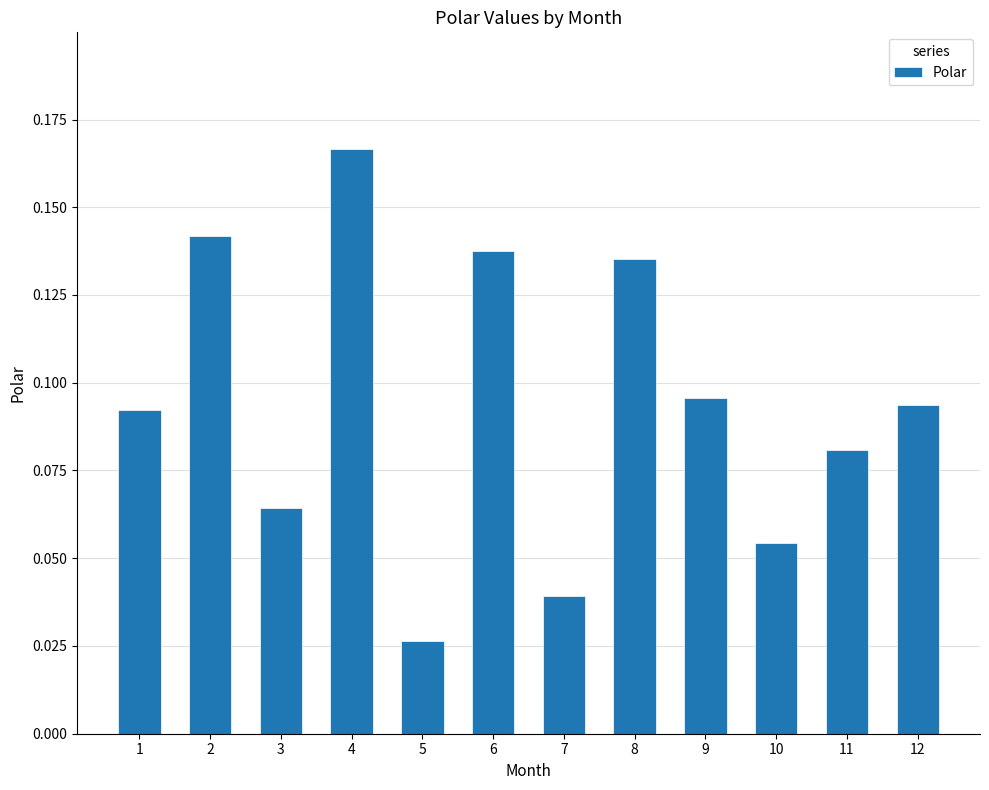

Count the values in the range 0 to 1.

12